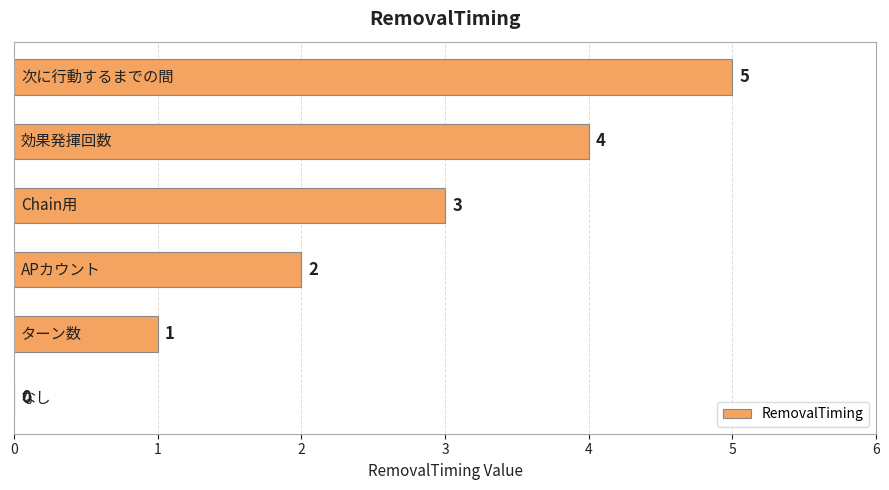

What is the sum of all values?

15